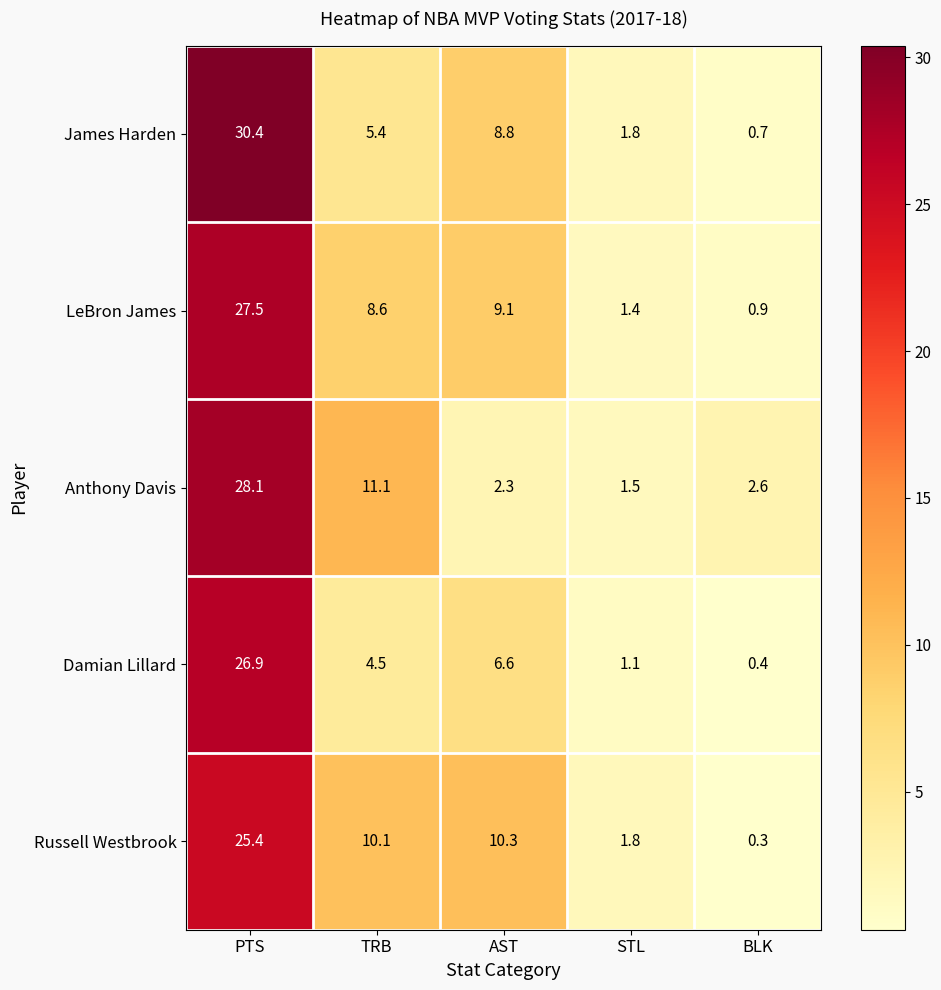

Where is LeBron James nearest to the value 14?

AST